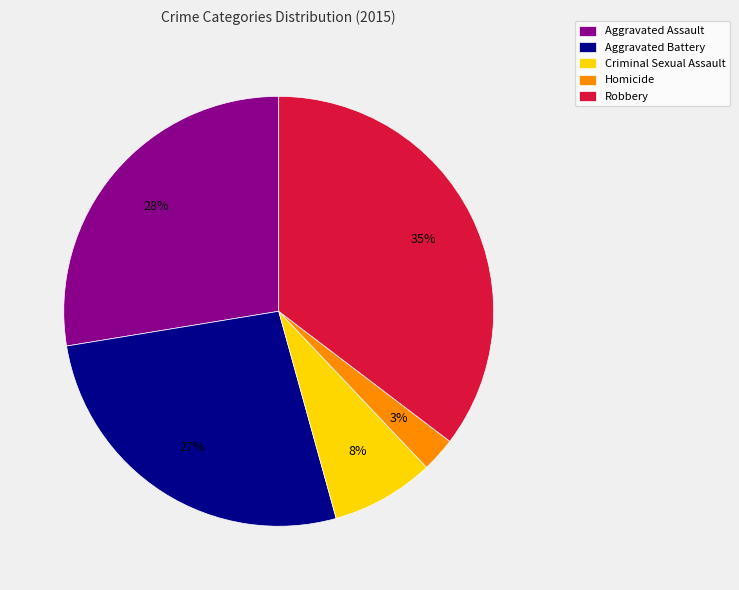

Approximately how many times larger is the value at Aggravated Battery compared to Aggravated Assault?

1.0